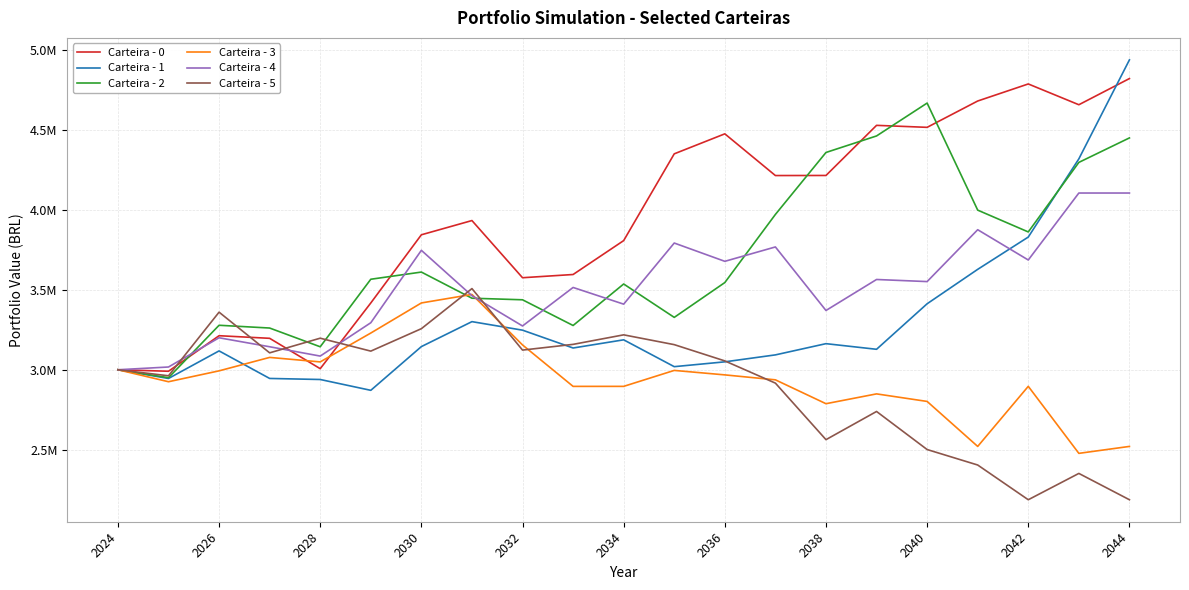

What are all the series names shown in the legend?

Carteira - 0, Carteira - 1, Carteira - 2, Carteira - 3, Carteira - 4, Carteira - 5